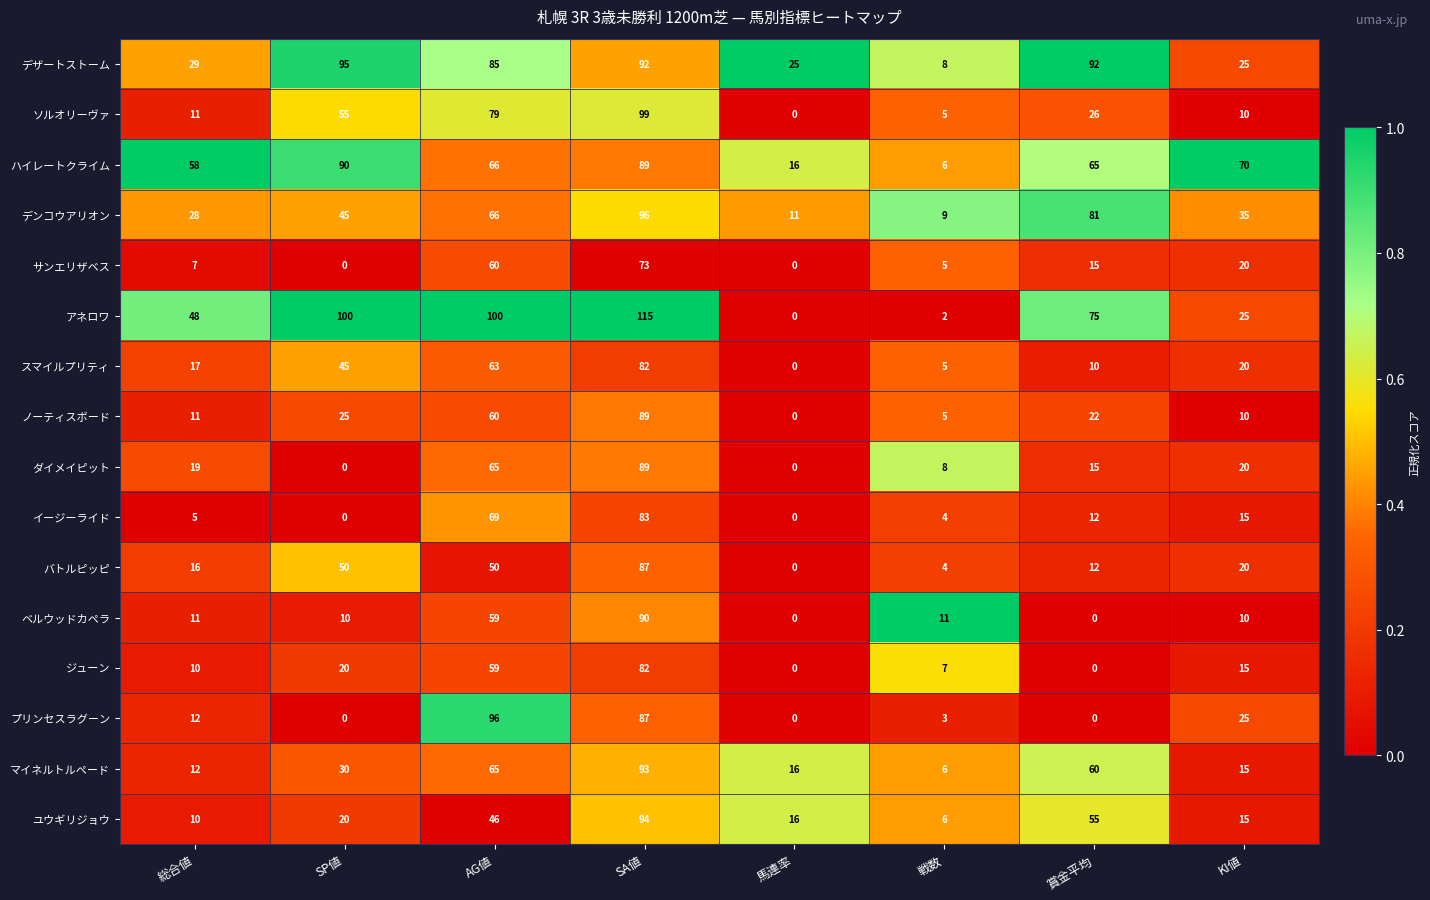

Is it true that プリンセスラグーン equals 36 at KI値?

False